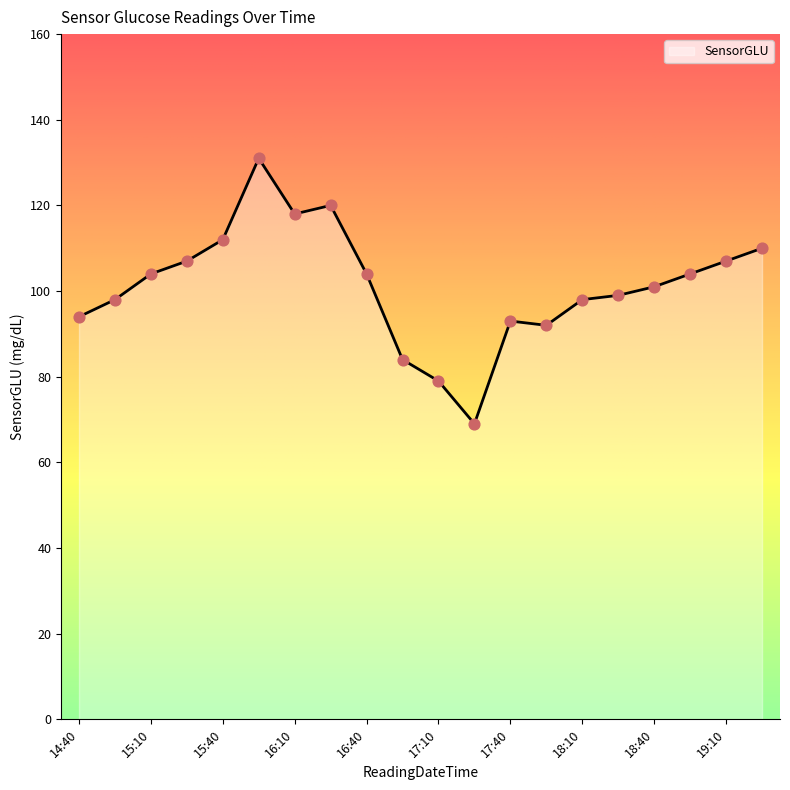

What is the minimum value shown in the chart?

69